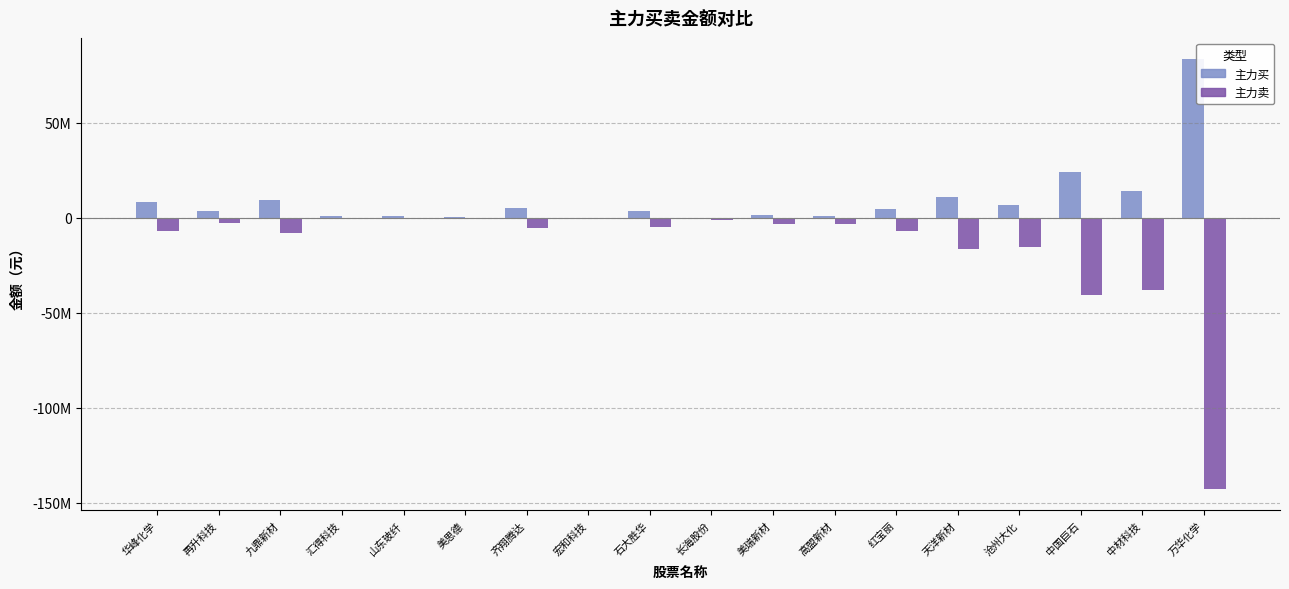

What is the label of the 18th bar from the left?

万华化学